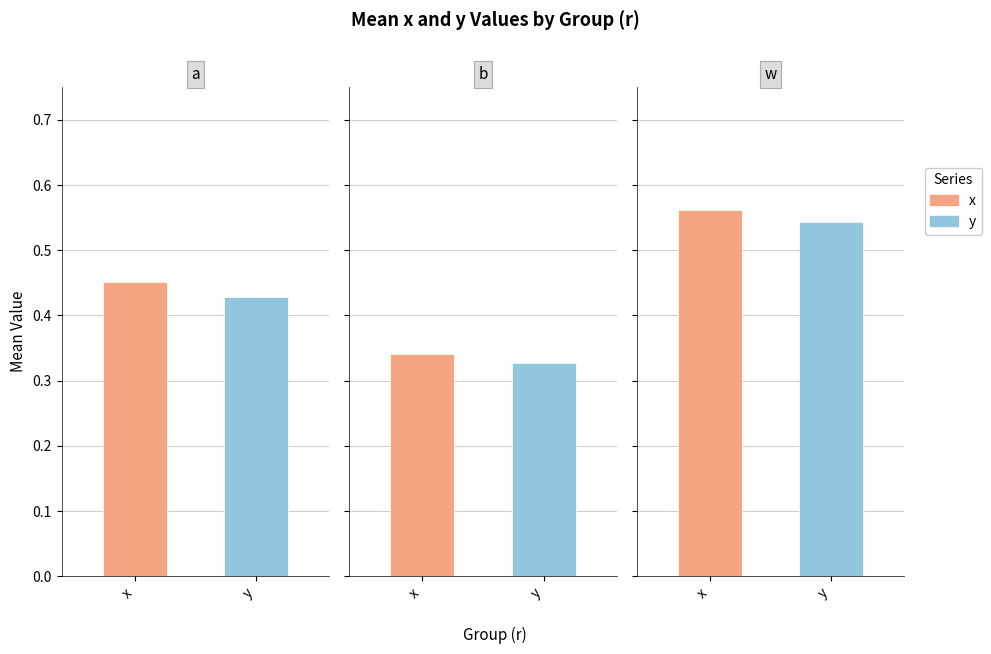

Reading left to right, extract all data points from this chart.

x: 0.5	0.3	0.6
y: 0.4	0.3	0.5